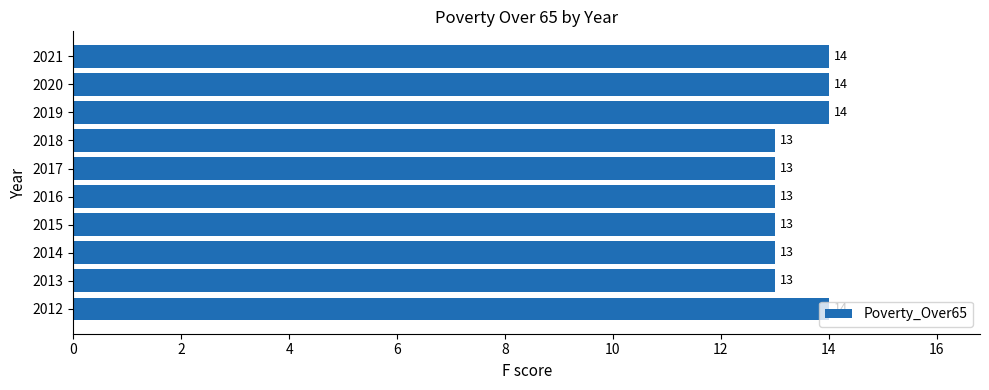

Is it true that the value at 2015 is 23?

False